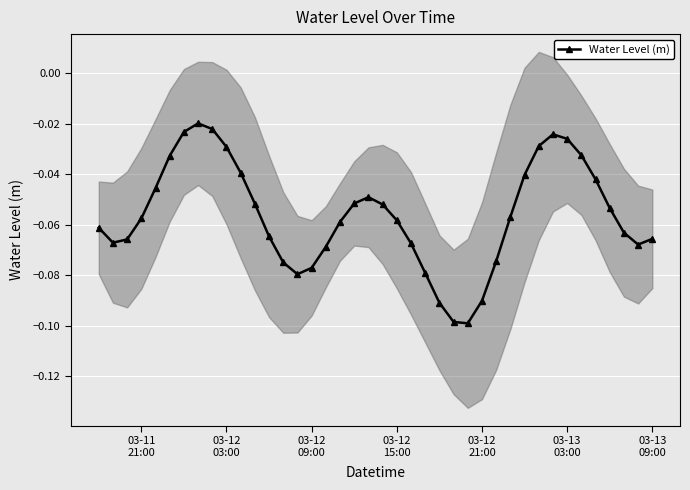

How many interior local valleys does the Water Level (m) series have?

4